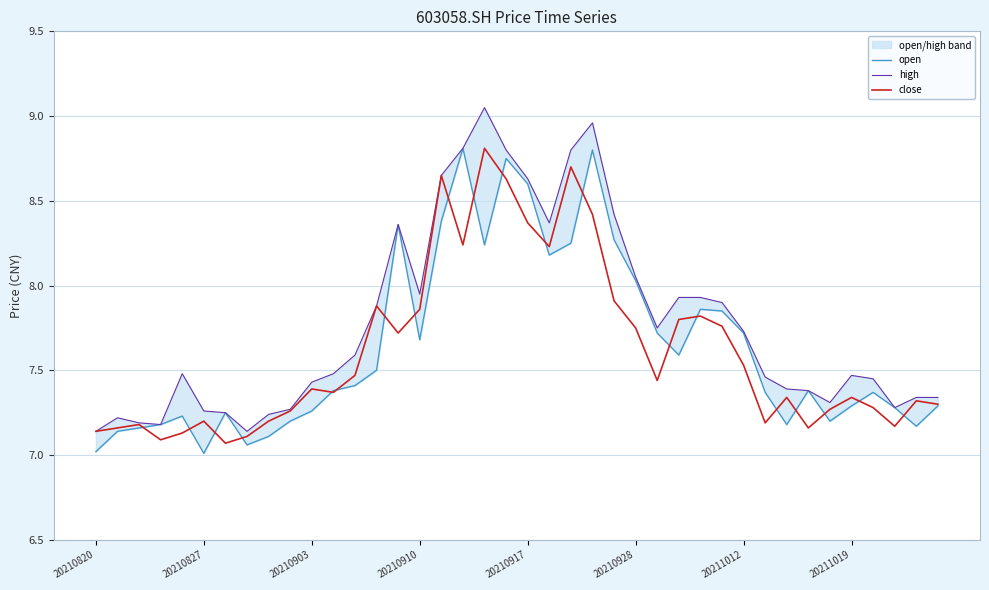

The high series shows 9.8 at 37. True or false?

False